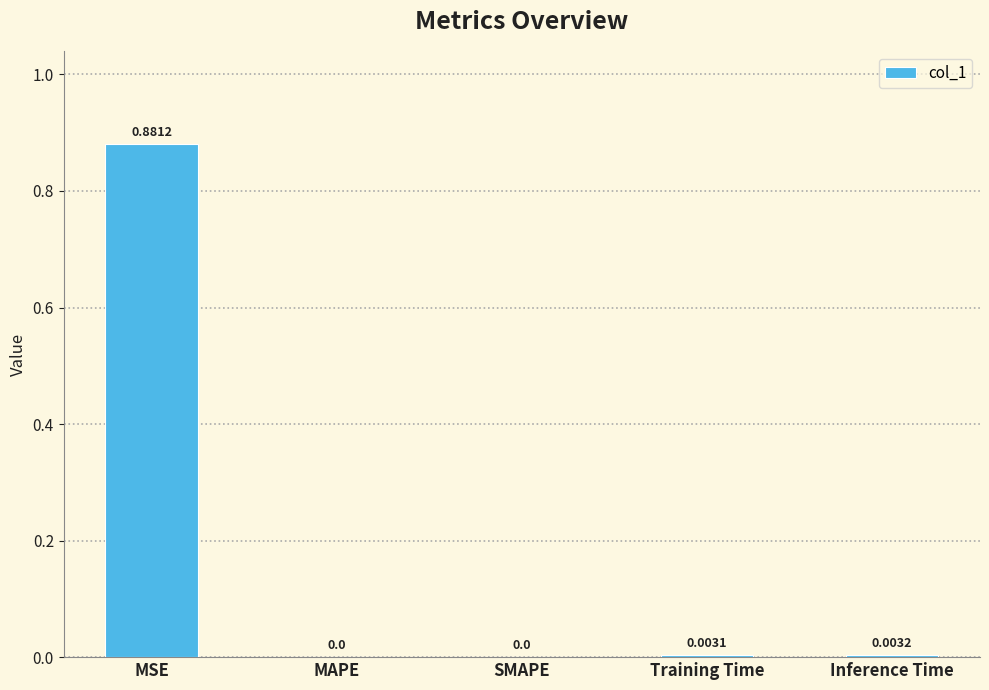

At which category does the chart reach its peak across all series?

MSE